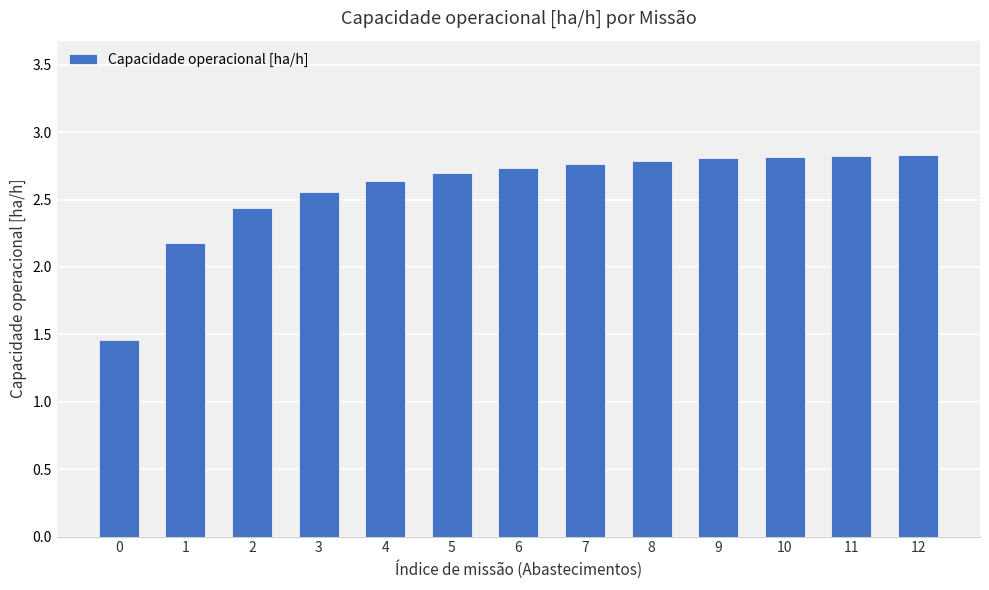

Does the chart contain any negative values?

No